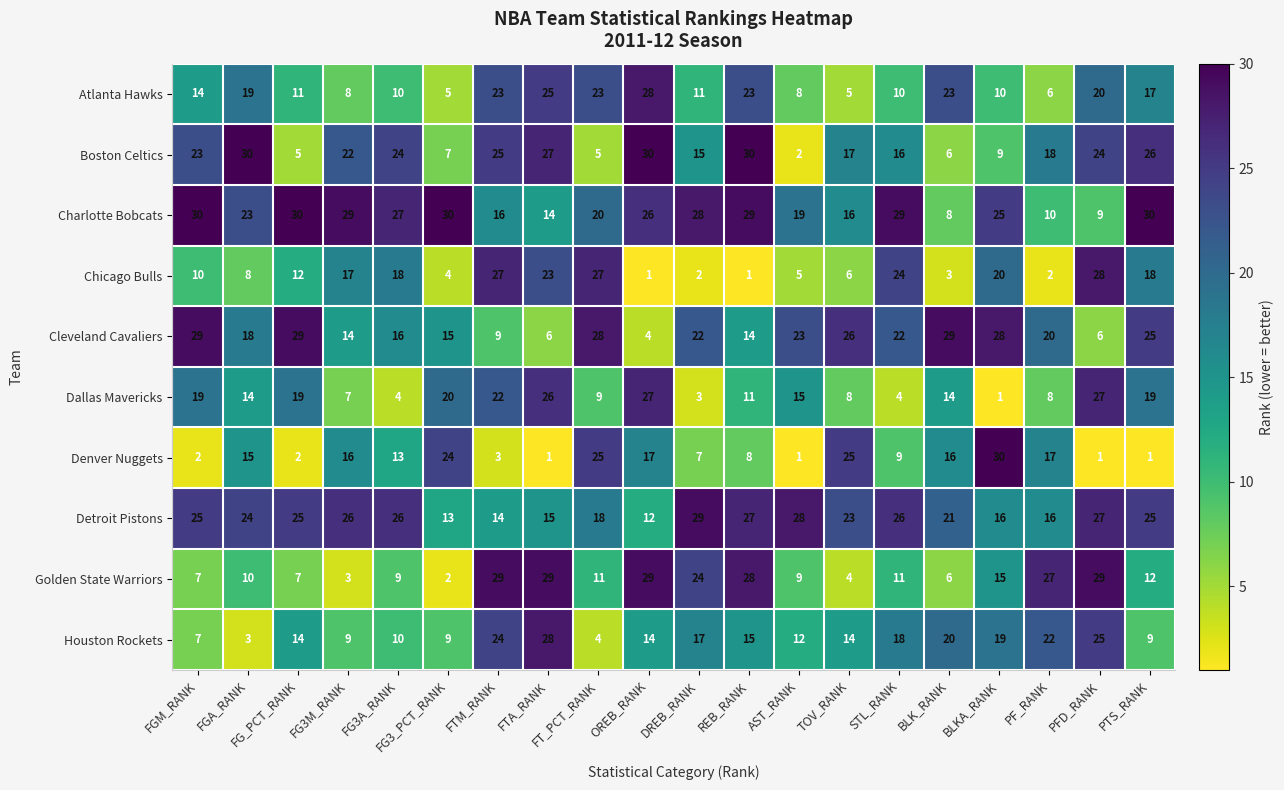

Which series has the widest spread of values?

Denver Nuggets